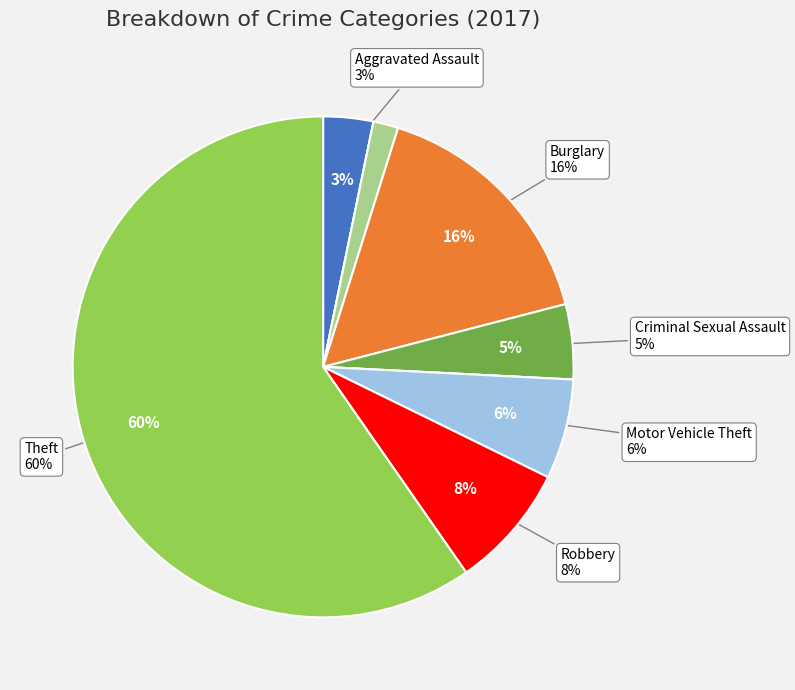

What percentage is the Burglary slice, to the nearest percent?

16%